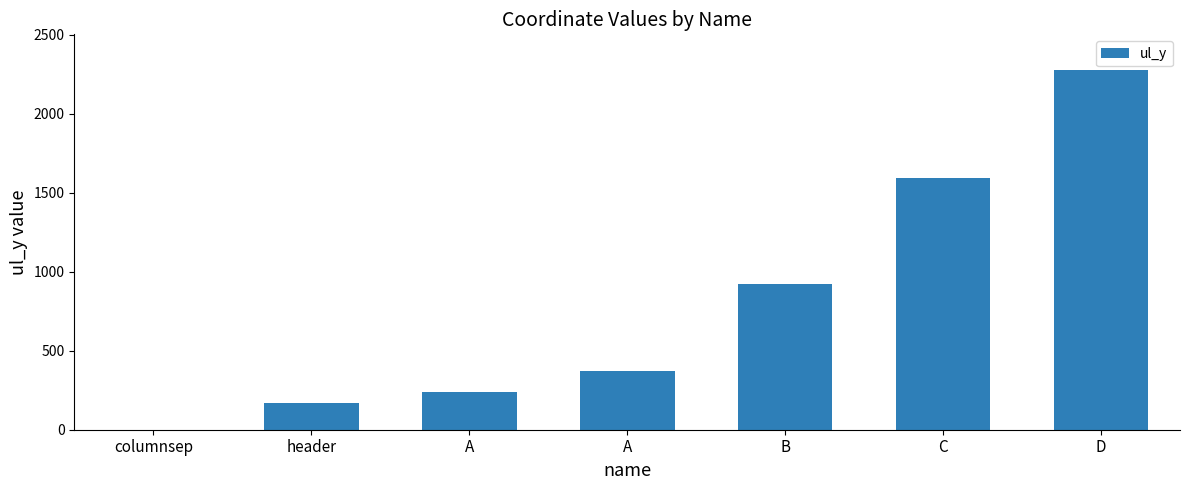

How many values are above zero?

6